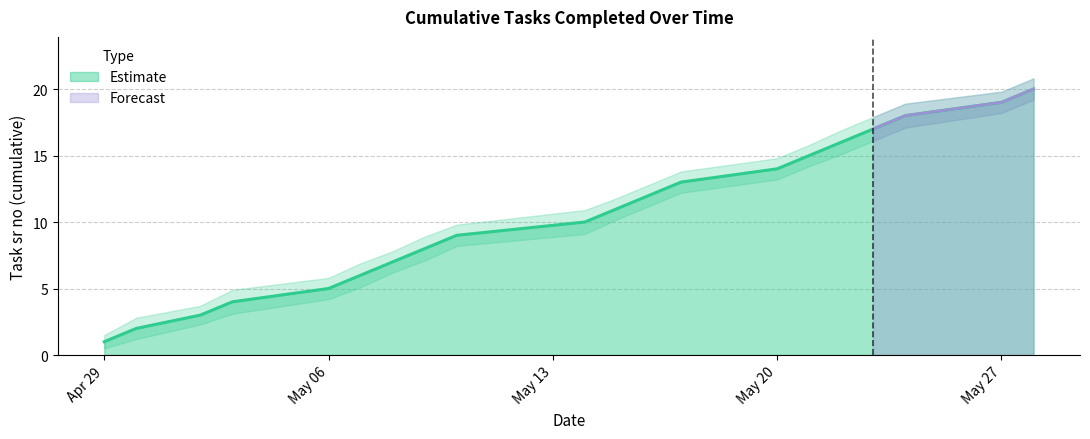

Reading right to left, list all the values displayed in this chart.

Tasks Completed: 2024-05-28=20.0	2024-05-27=19.0	2024-05-24=18.0	2024-05-23=17.0	2024-05-22=16.0	2024-05-21=15.0	2024-05-20=14.0	2024-05-17=13.0	2024-05-16=12.0	2024-05-15=11.0	2024-05-14=10.0	2024-05-10=9.0	2024-05-09=8.0	2024-05-08=7.0	2024-05-07=6.0	2024-05-06=5.0	2024-05-03=4.0	2024-05-02=3.0	2024-04-30=2.0	2024-04-29=1.0
Upper Band: 2024-05-28=20.8	2024-05-27=19.8	2024-05-24=18.9	2024-05-23=17.9	2024-05-22=16.9	2024-05-21=15.8	2024-05-20=14.8	2024-05-17=13.8	2024-05-16=12.8	2024-05-15=11.8	2024-05-14=10.9	2024-05-10=9.8	2024-05-09=8.9	2024-05-08=7.8	2024-05-07=6.9	2024-05-06=5.8	2024-05-03=4.9	2024-05-02=3.7	2024-04-30=2.8	2024-04-29=1.5
Lower Band: 2024-05-28=19.2	2024-05-27=18.2	2024-05-24=17.1	2024-05-23=16.1	2024-05-22=15.1	2024-05-21=14.2	2024-05-20=13.2	2024-05-17=12.2	2024-05-16=11.2	2024-05-15=10.2	2024-05-14=9.1	2024-05-10=8.2	2024-05-09=7.1	2024-05-08=6.2	2024-05-07=5.1	2024-05-06=4.2	2024-05-03=3.1	2024-05-02=2.3	2024-04-30=1.2	2024-04-29=0.5